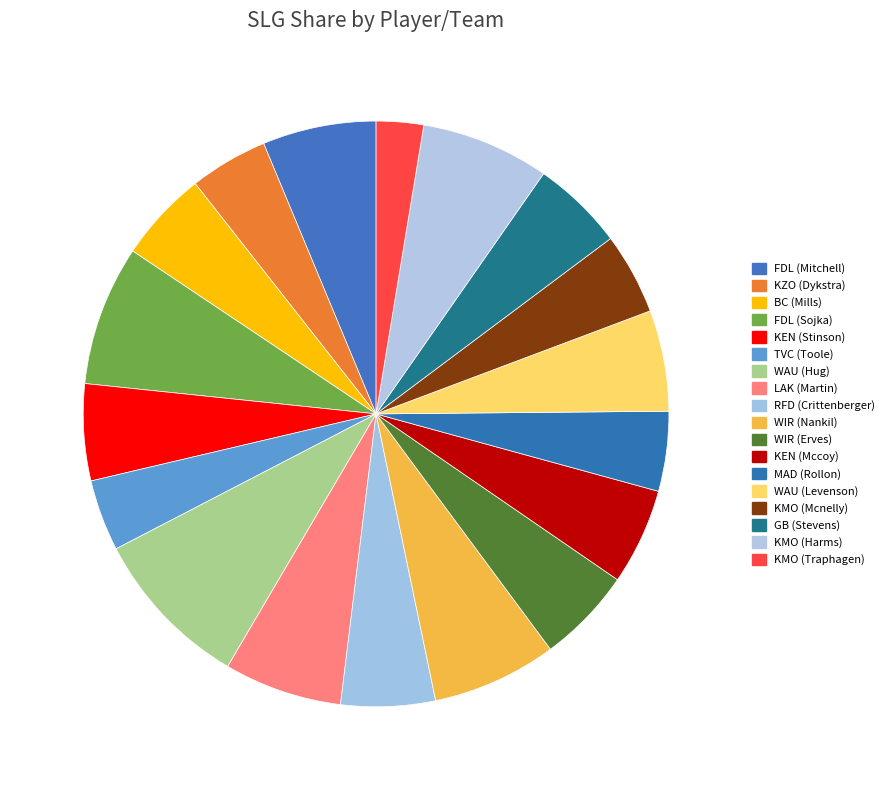

How many segments does this pie chart have?

18